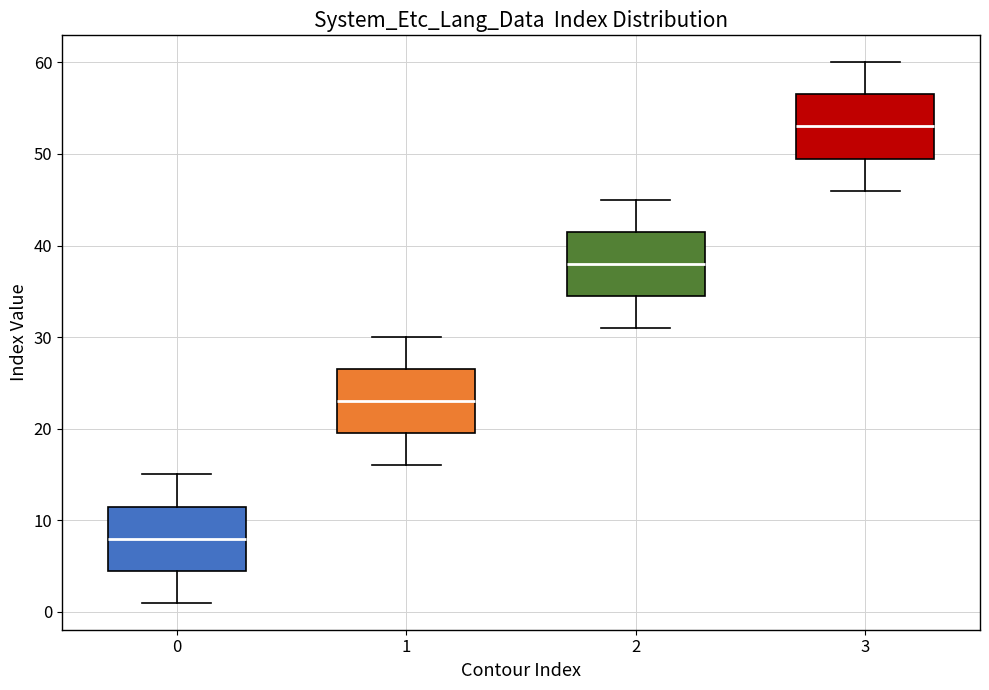

Reading left to right, read every box against the y-axis: the position of its median line, the range the box covers, and the ends of its whiskers. The values are not printed on the chart, so give them approximately, as read against the axis.

0: median 8, box 5 to 12, whiskers 1 to 15
1: median 23, box 20 to 27, whiskers 16 to 30
2: median 38, box 35 to 42, whiskers 31 to 45
3: median 53, box 50 to 57, whiskers 46 to 60